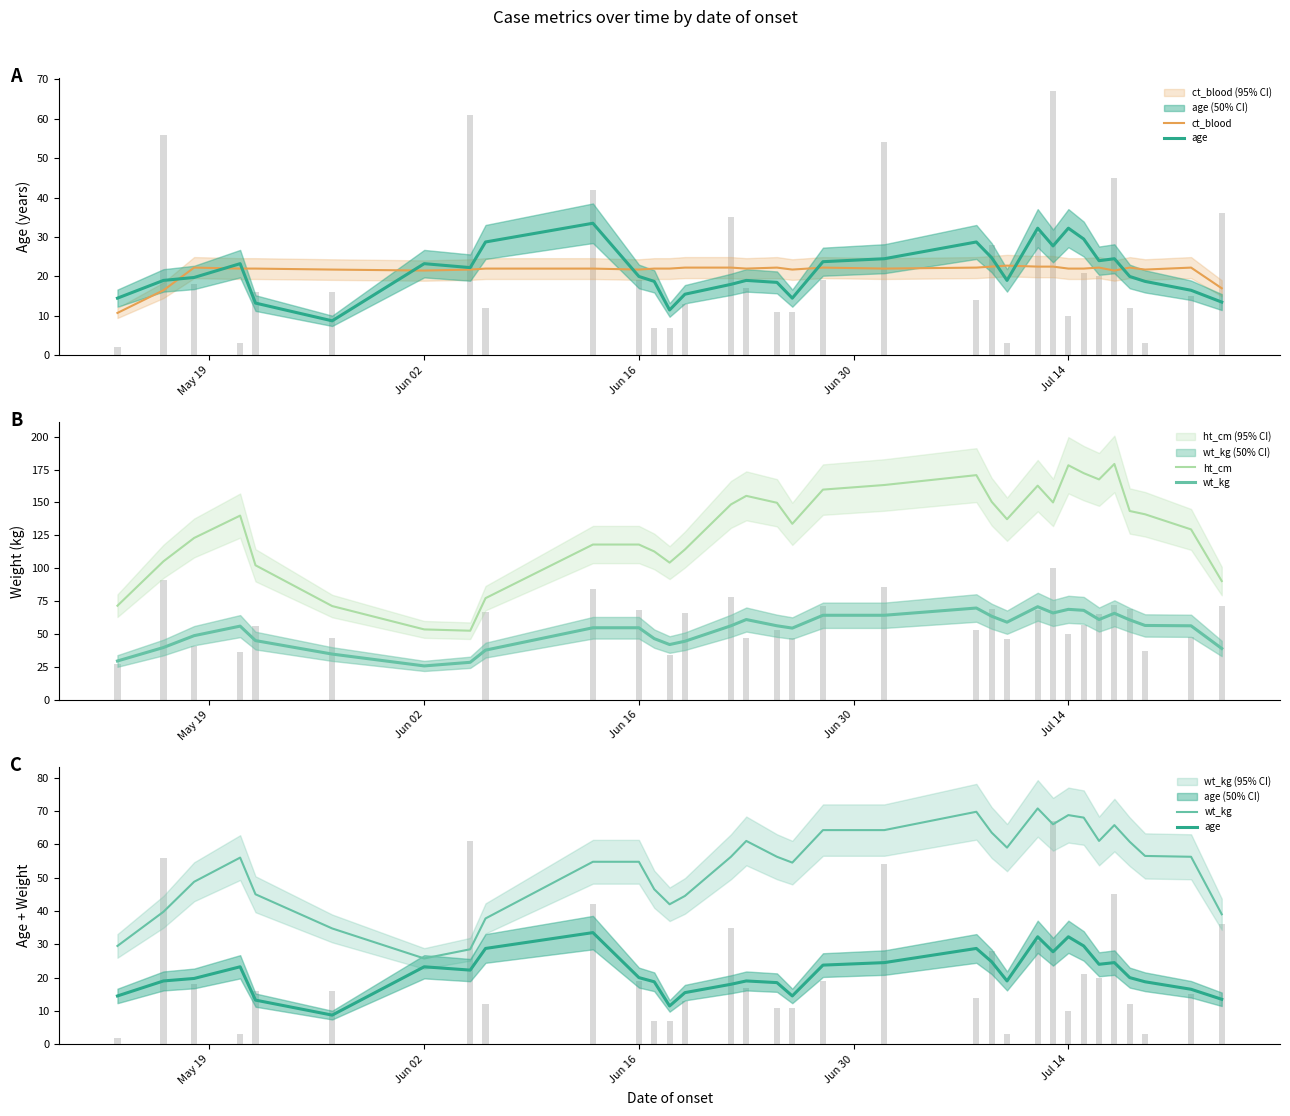

Count the number of data series in this chart.

4